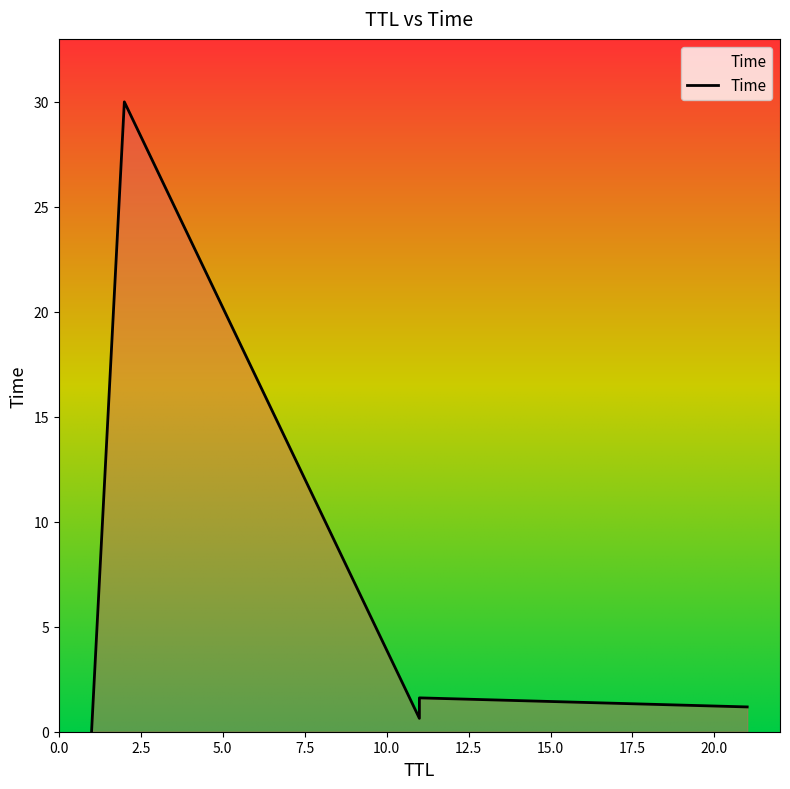

What is the sum of the values at 11 and 11?

2.2